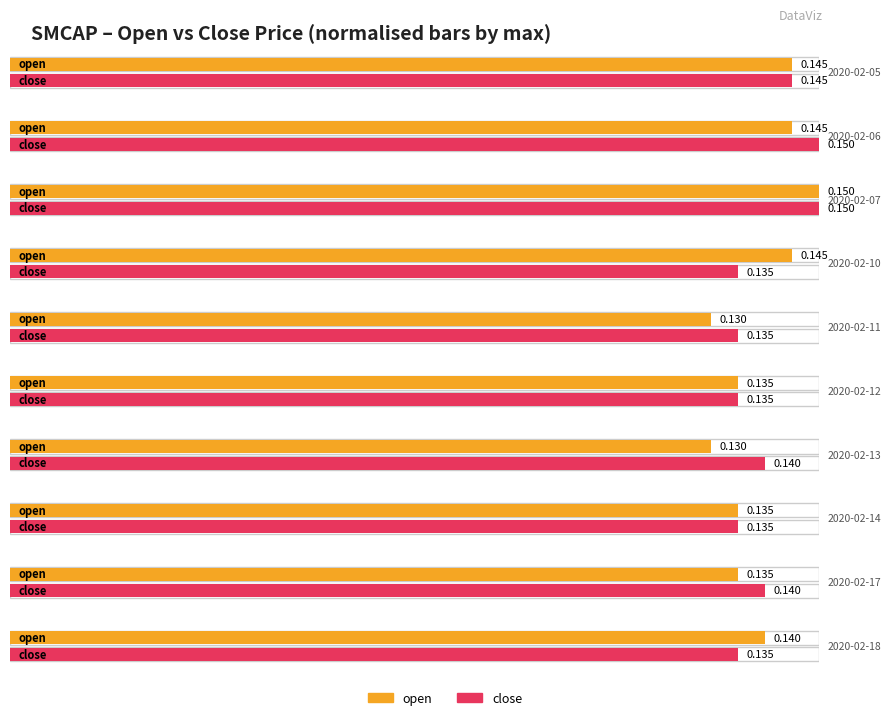

Rank the categories by close value from highest to lowest.

2020-02-06, 2020-02-07, 2020-02-05, 2020-02-13, 2020-02-17, 2020-02-10, 2020-02-11, 2020-02-12, 2020-02-14, 2020-02-18